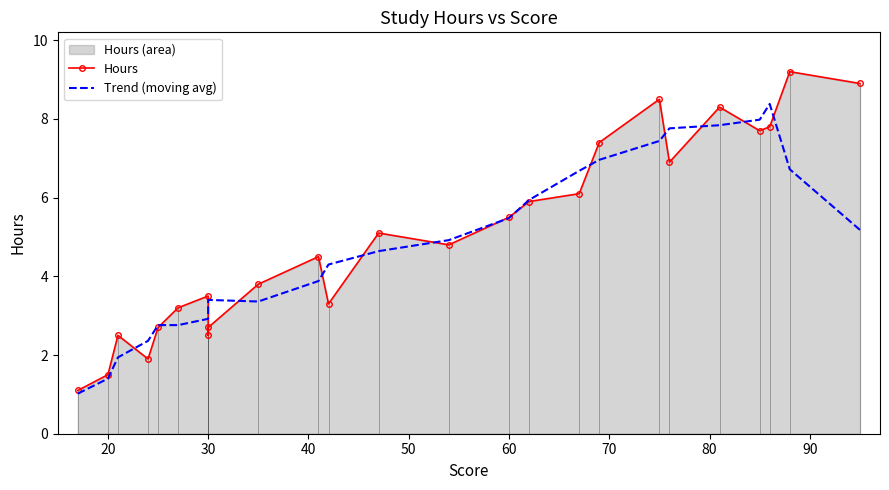

Which series has the largest total across all categories?

Hours